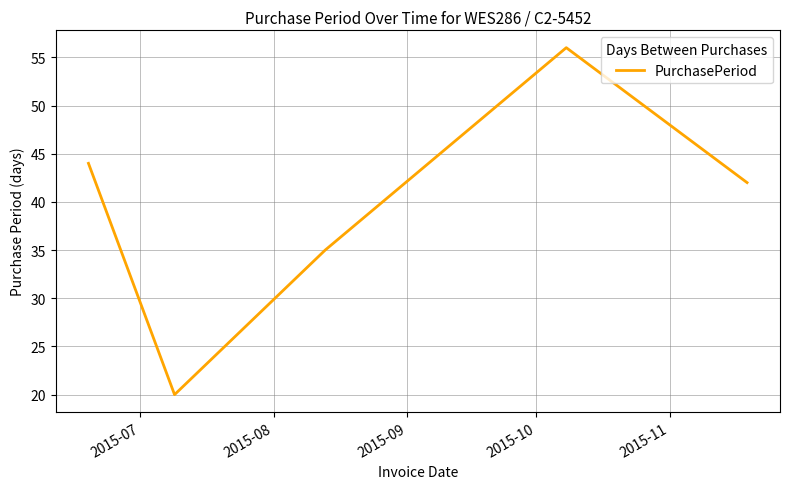

What is the difference between the maximum and minimum values?

36